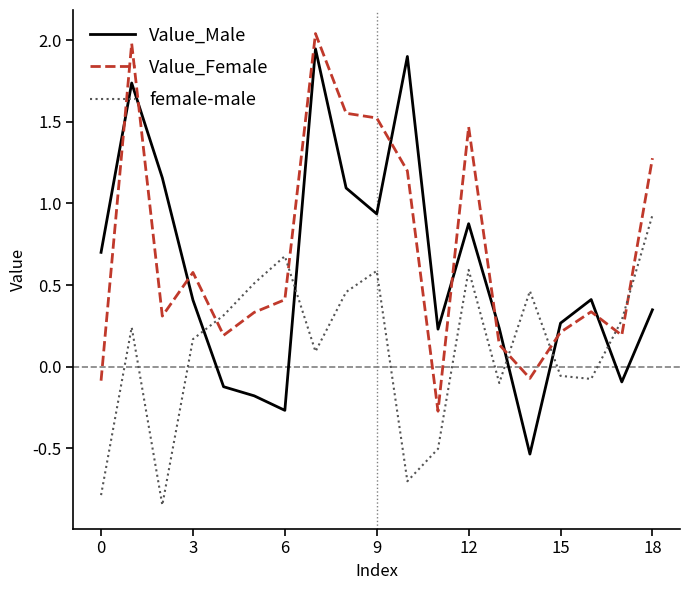

List the series in order of their overall mean, highest first.

Value_Female, Value_Male, female-male